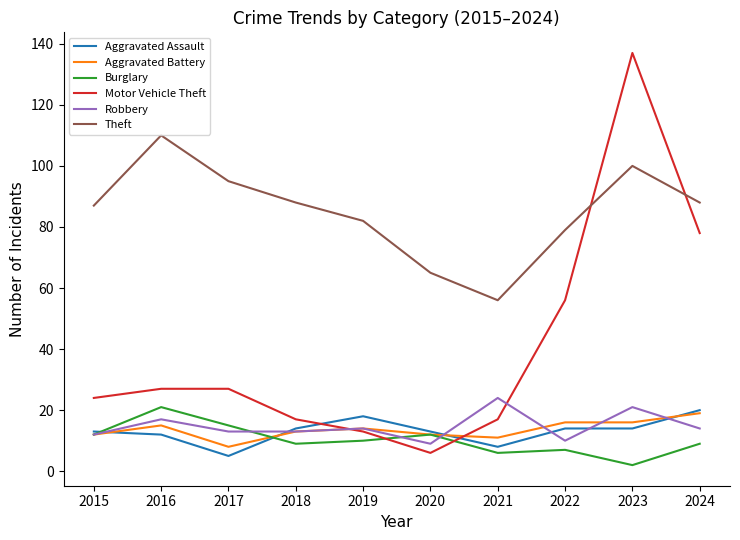

At which category is the sum across all series the highest?

2023